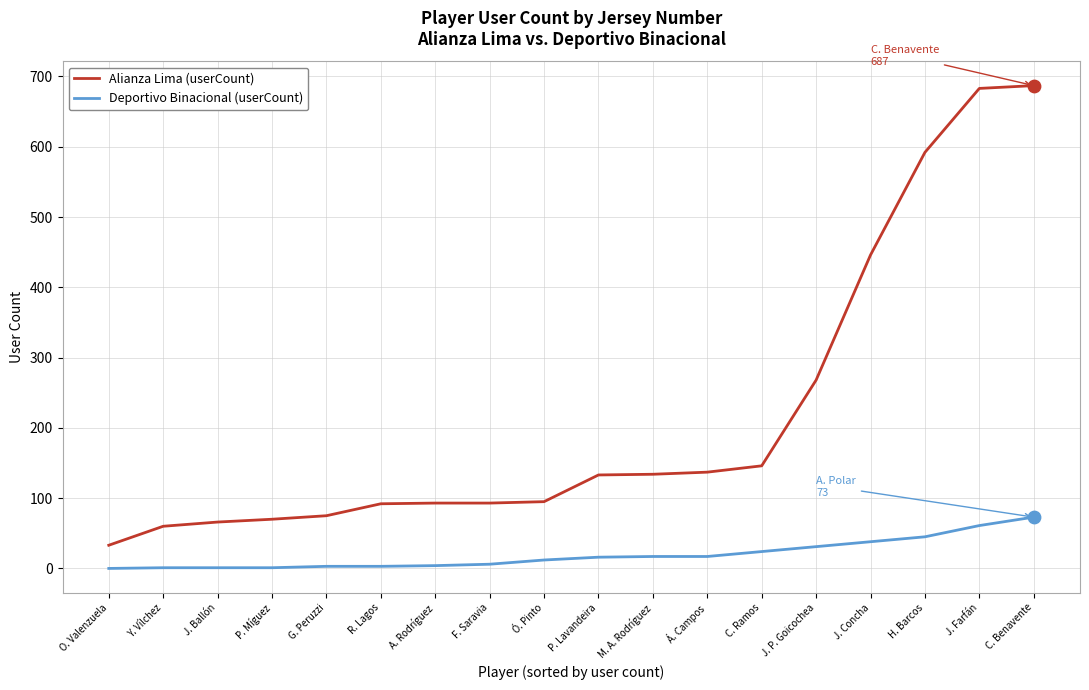

Which series has the widest spread of values?

Alianza Lima (userCount)